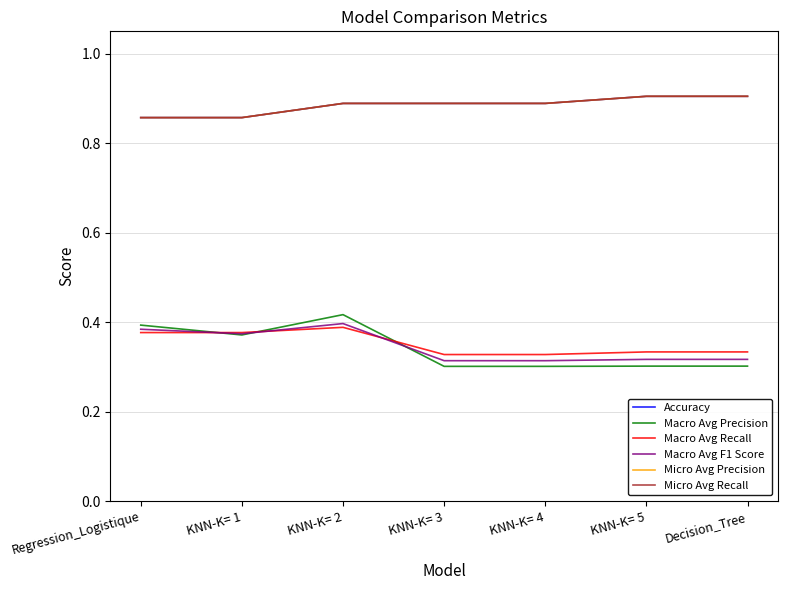

The value of Macro Avg F1 Score at KNN-K= 2 is 0.7. True or false?

False